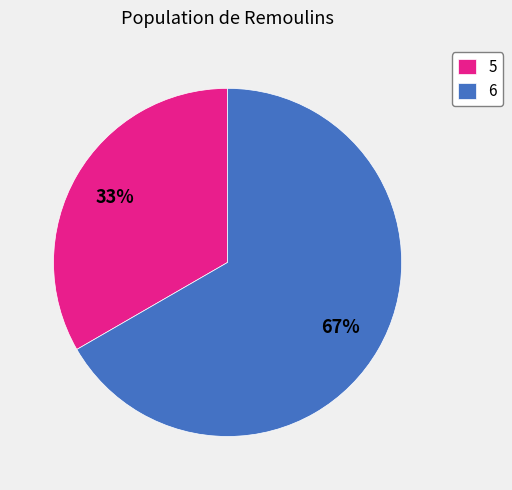

Rank the categories by value from lowest to highest.

5, 6